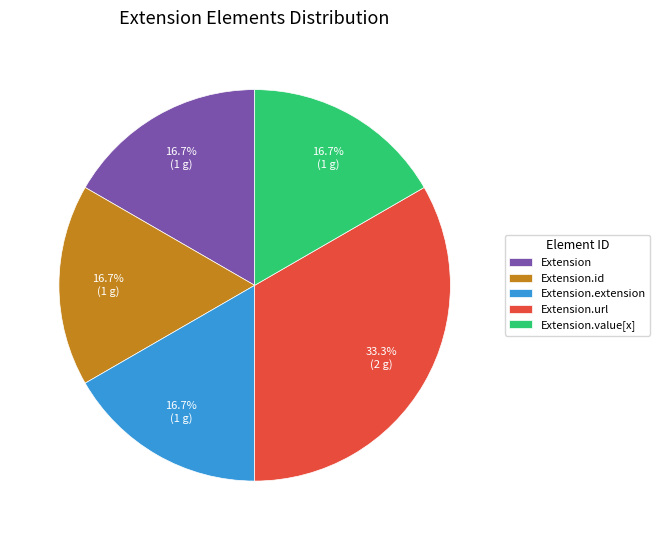

What portion of the pie excludes Extension.id?

83.3%